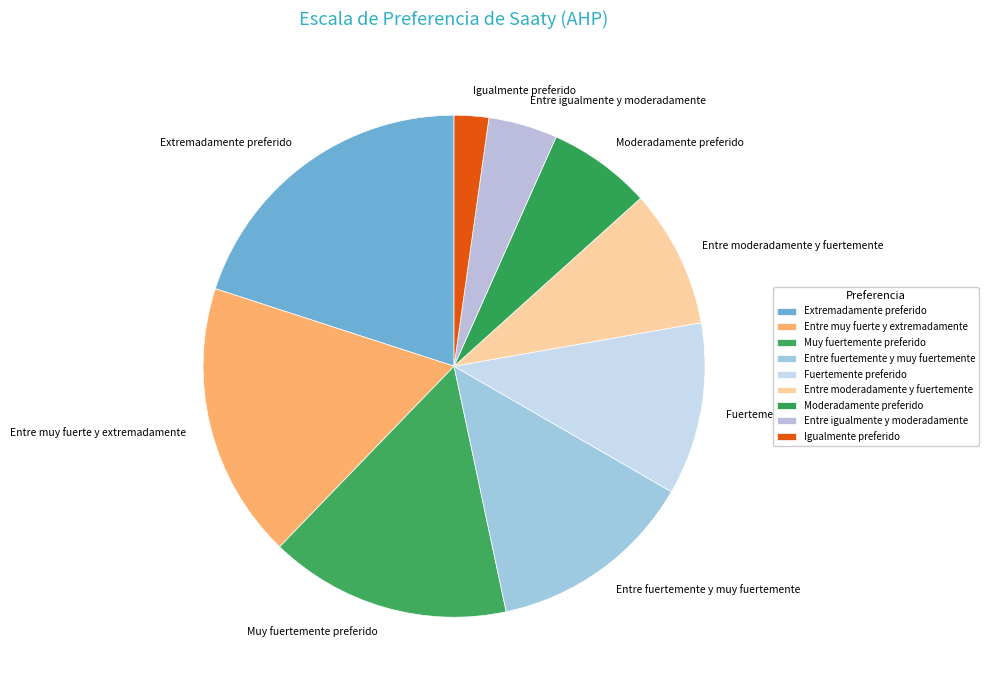

True or false: Entre moderadamente y fuertemente accounts for 1% of the total.

False